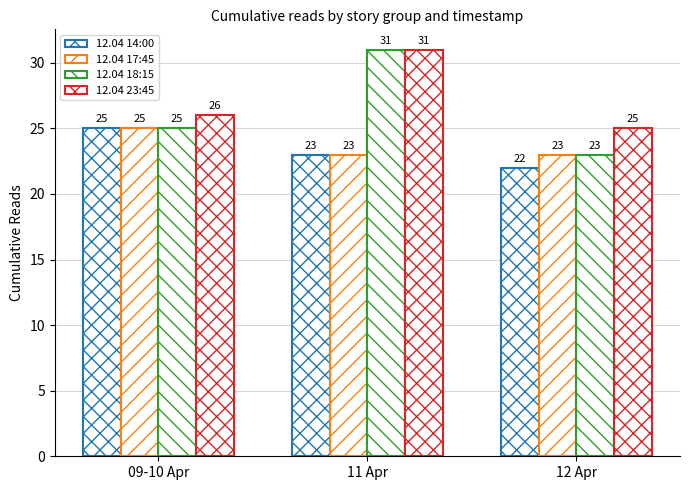

Which series has the largest total across all categories?

12.04 23:45